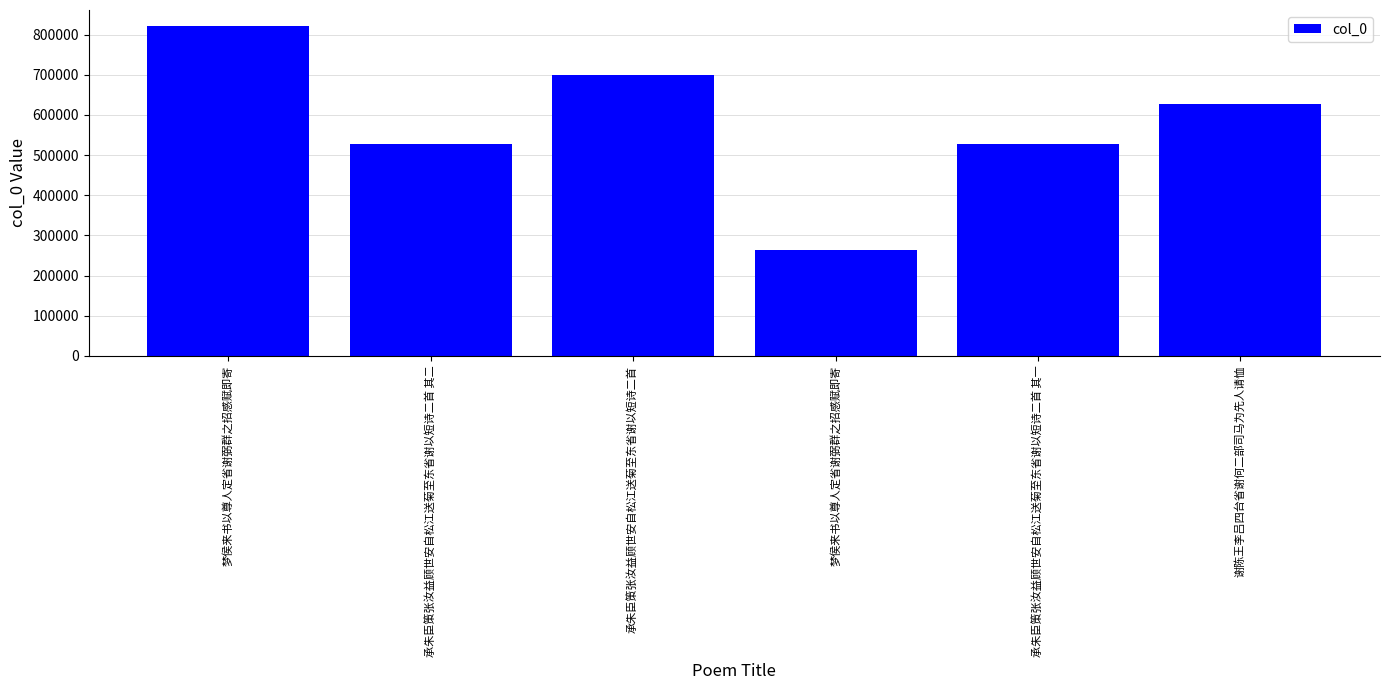

What is the change in value from 承朱臣策张汝益顾世安自松江送菊至东省谢以短诗二首 to 谢陈王李吕四台省谢何二部司马为先人请恤?

-74595